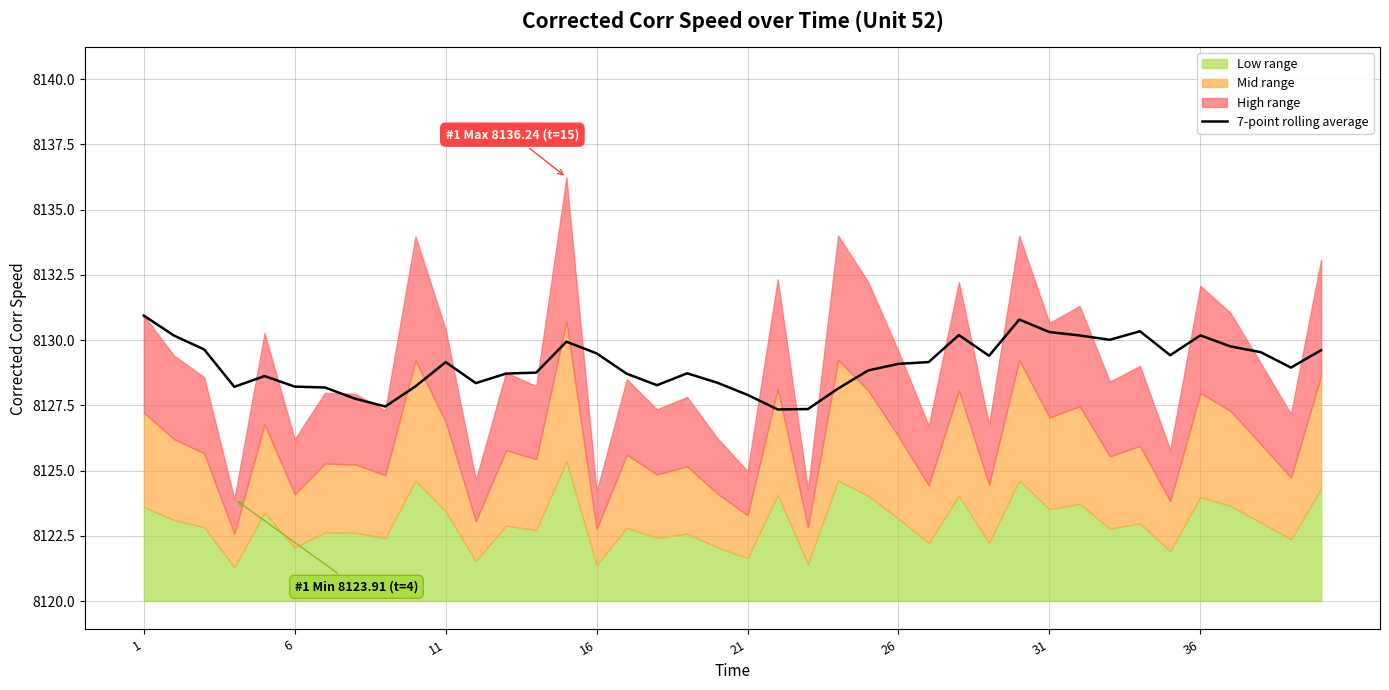

The 7-point rolling average series shows 8128.2 at 6. True or false?

True